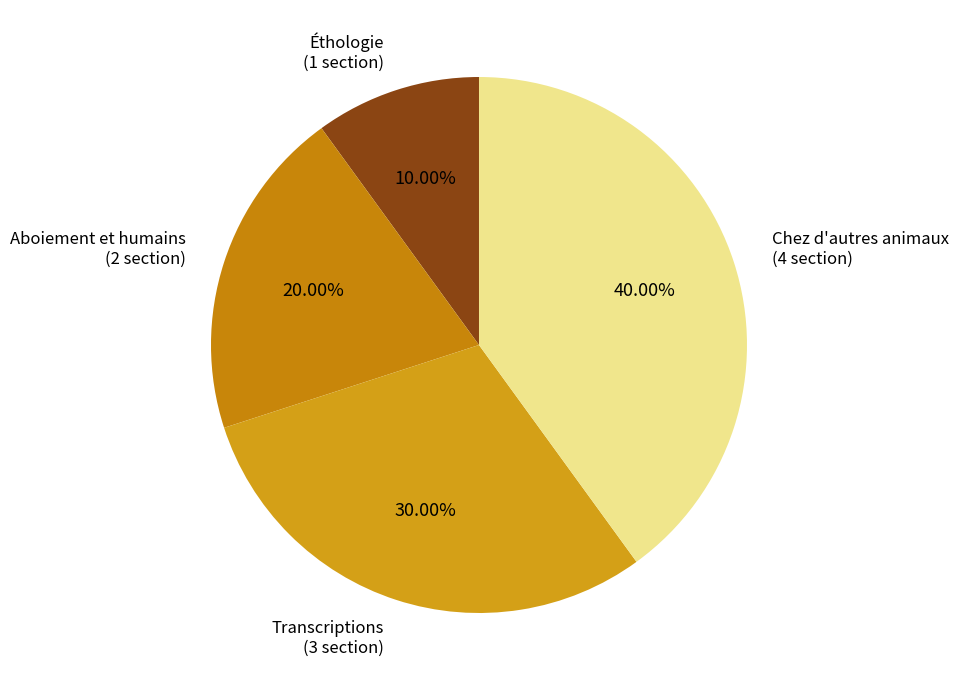

Count the number of slices in the pie.

4